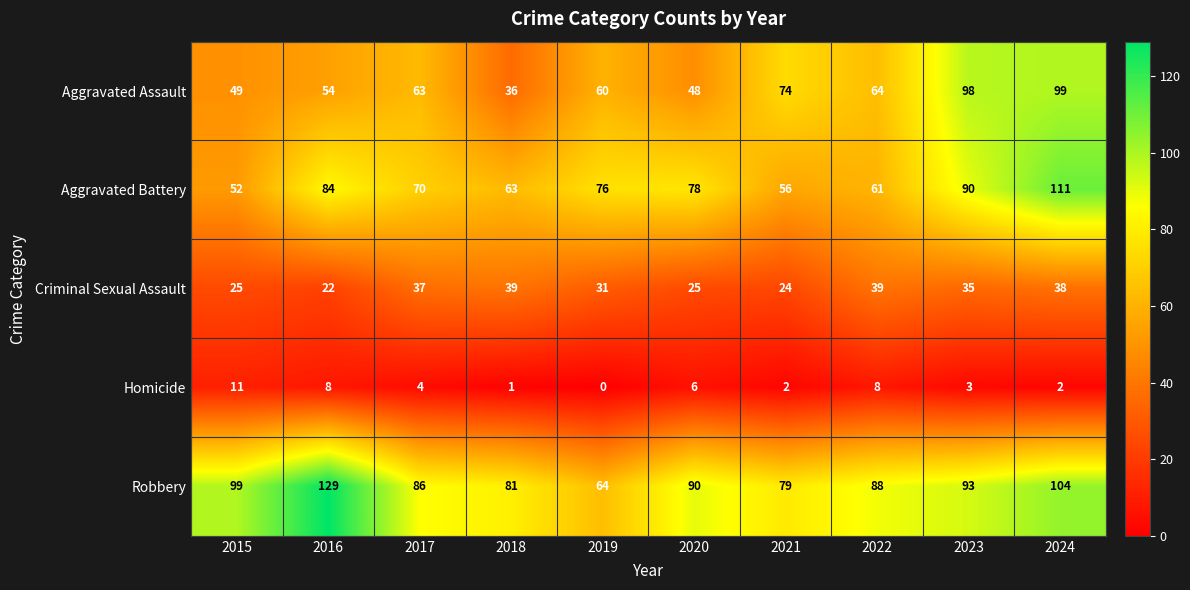

What is the average value of the Aggravated Battery series?

74